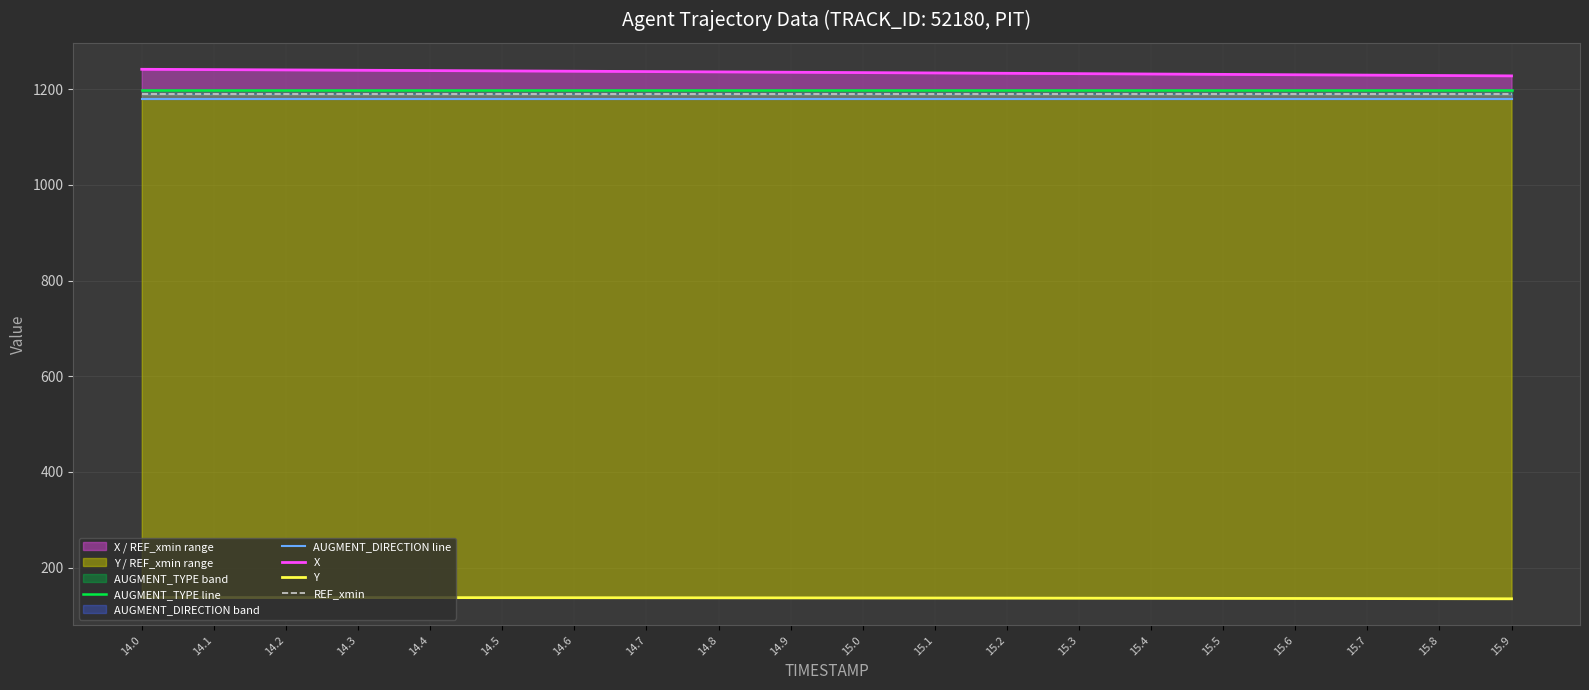

How many lines are shown in the chart?

5